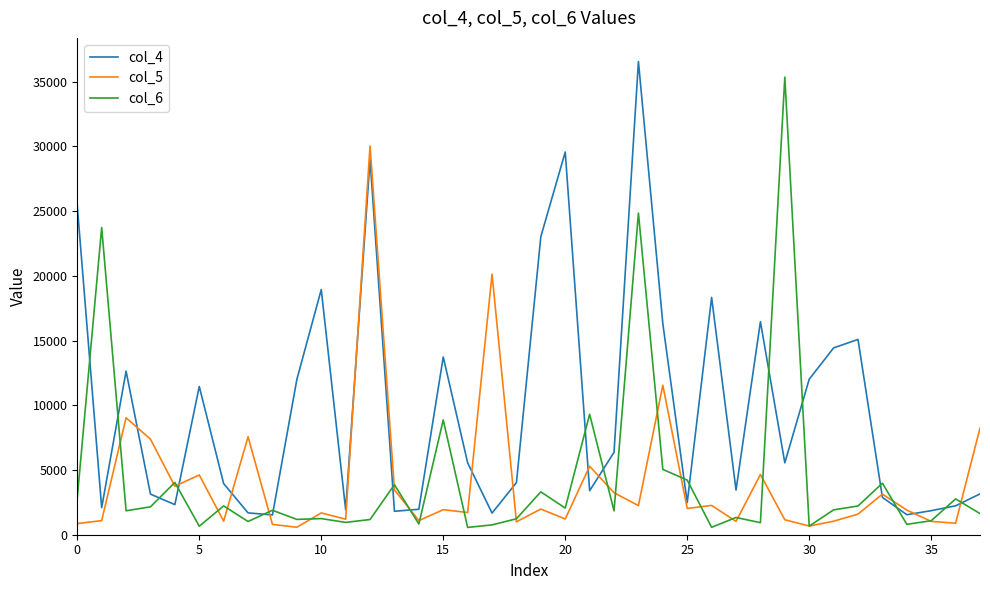

What is the lowest value of the col_4 series?

1530